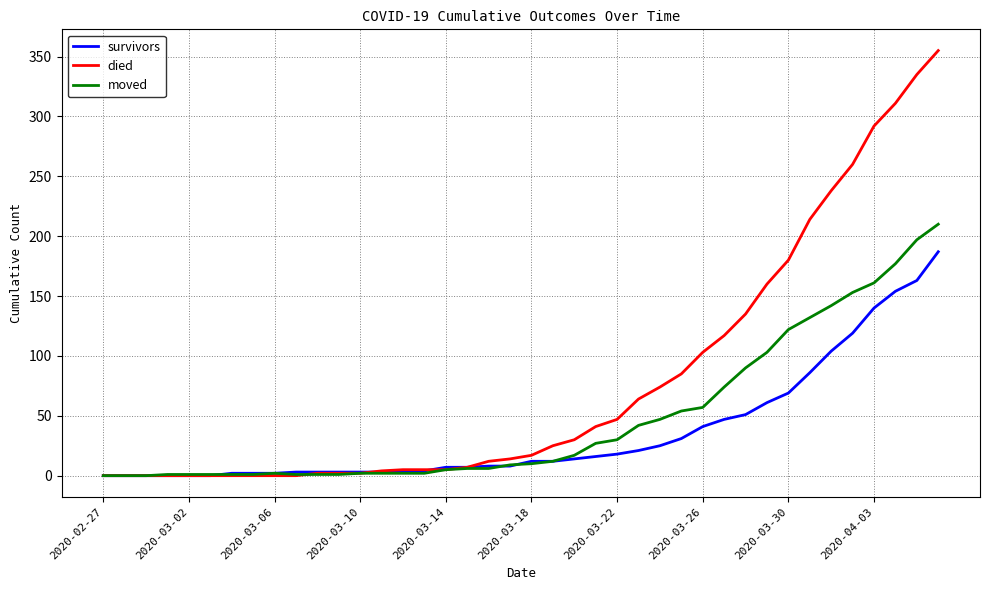

Which series has the largest total across all categories?

died